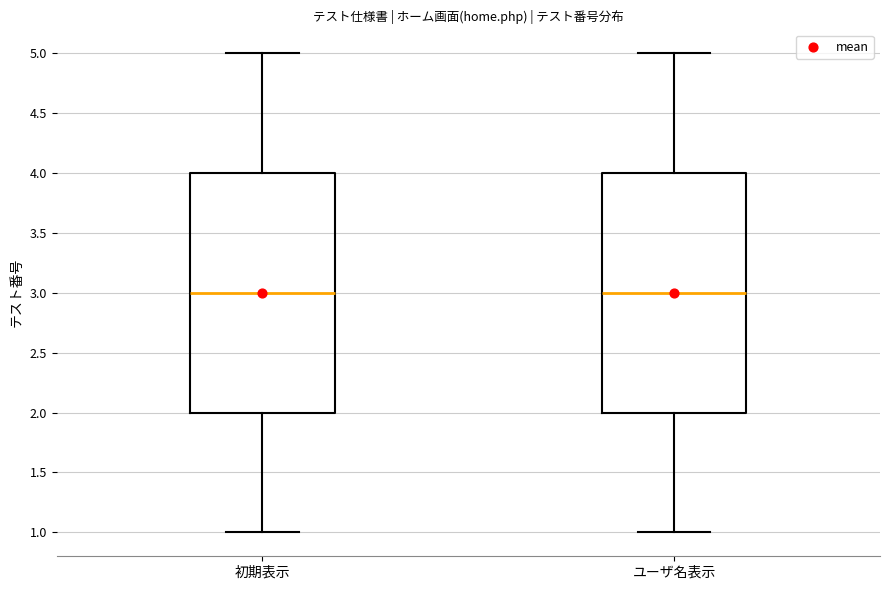

Reading left to right, read every box against the y-axis: the position of its median line, the range the box covers, and the ends of its whiskers. The values are not printed on the chart, so give them approximately, as read against the axis.

初期表示: median 3, box 2 to 4, whiskers 1 to 5
ユーザ名表示: median 3, box 2 to 4, whiskers 1 to 5